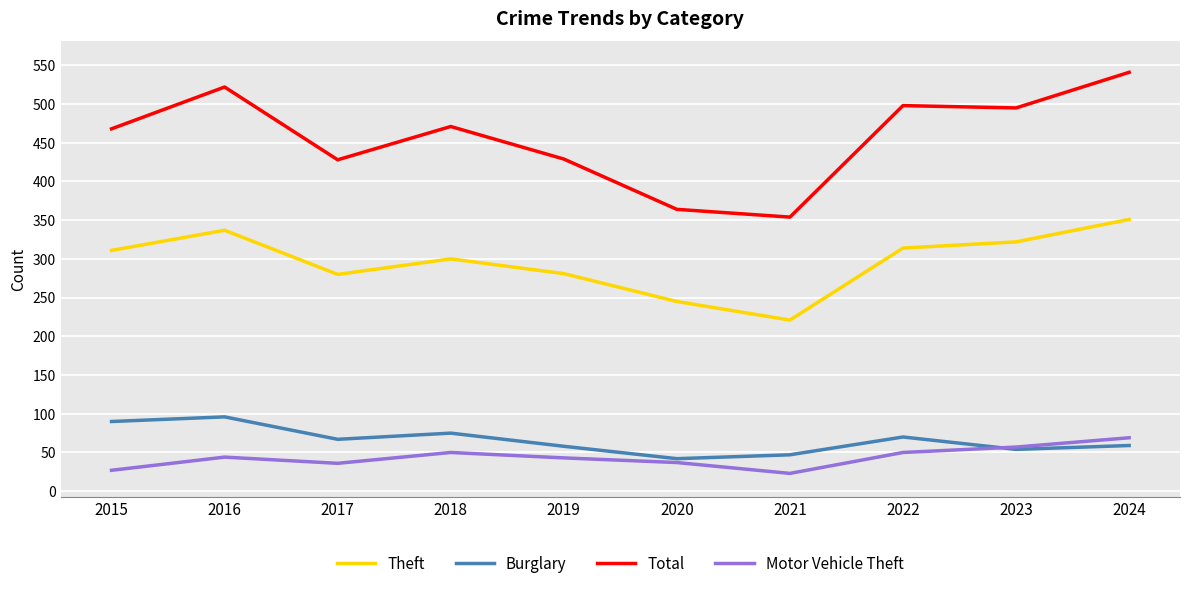

Which series has the widest spread of values?

Total